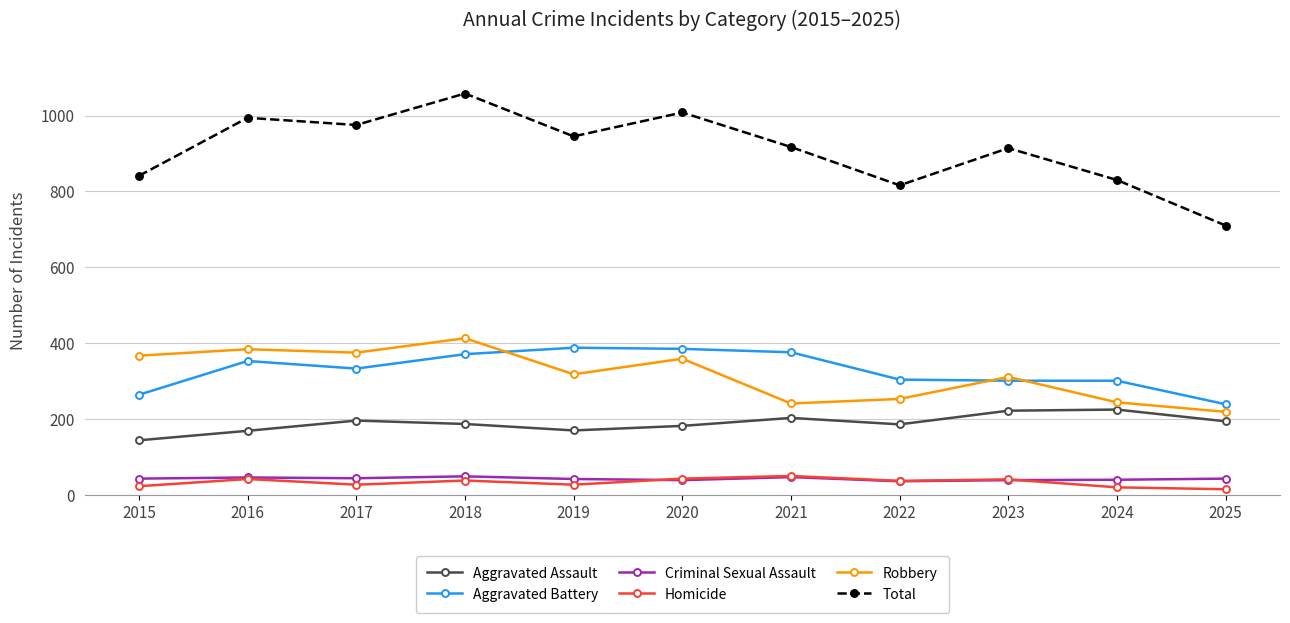

What are all the series names shown in the legend?

Aggravated Assault, Aggravated Battery, Criminal Sexual Assault, Homicide, Robbery, Total